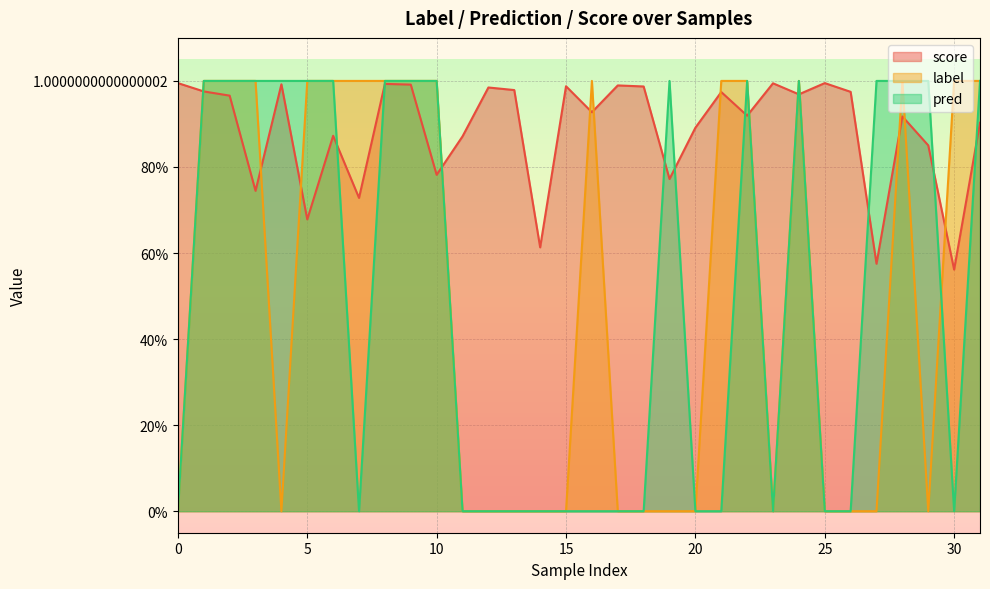

Where is the first local minimum for label?

4